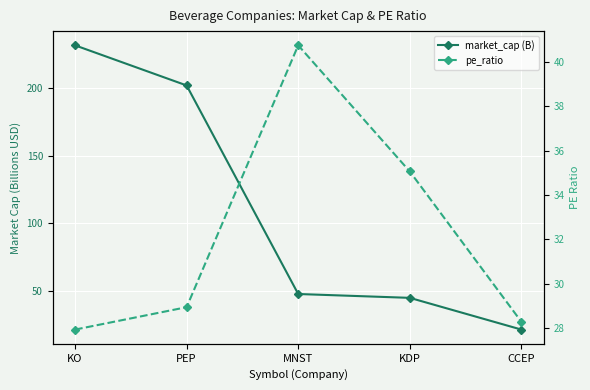

The value of pe_ratio at PEP is 28.9. True or false?

True